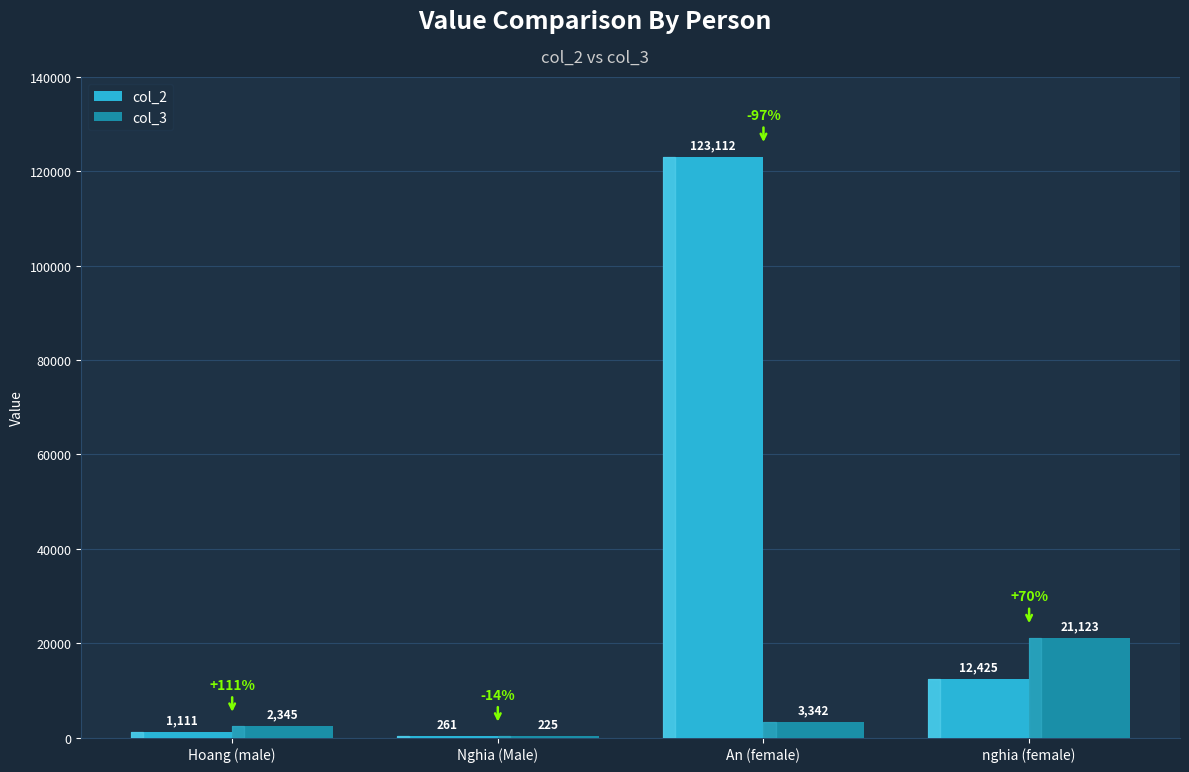

Does the chart contain stacked bars?

No